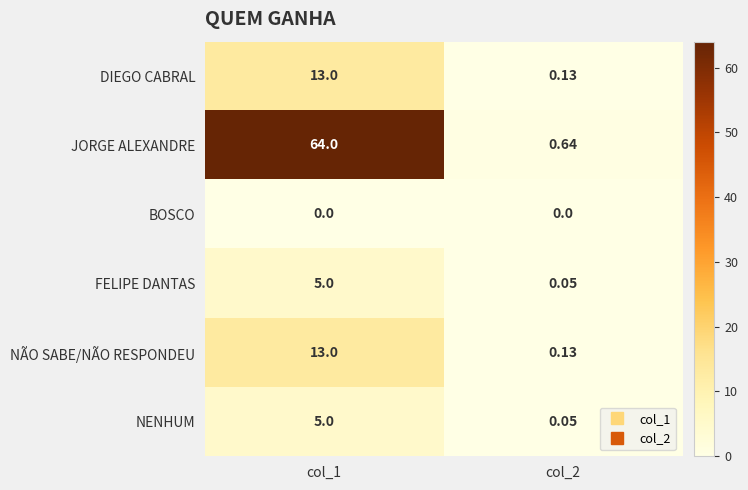

Which series has the widest spread of values?

JORGE ALEXANDRE